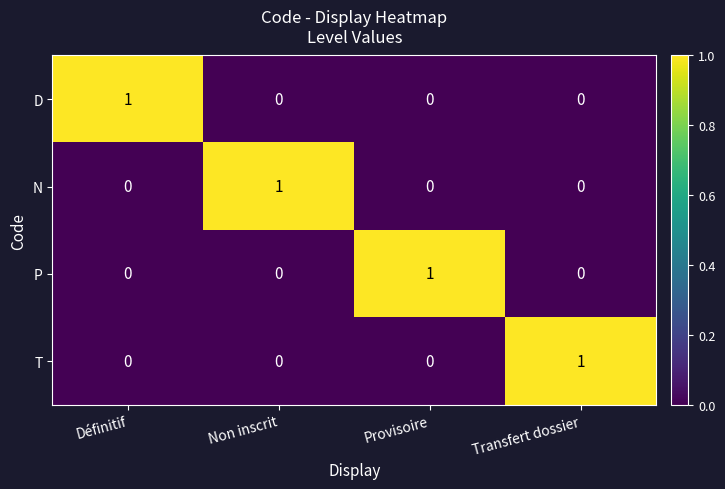

Count the number of data series in this chart.

4